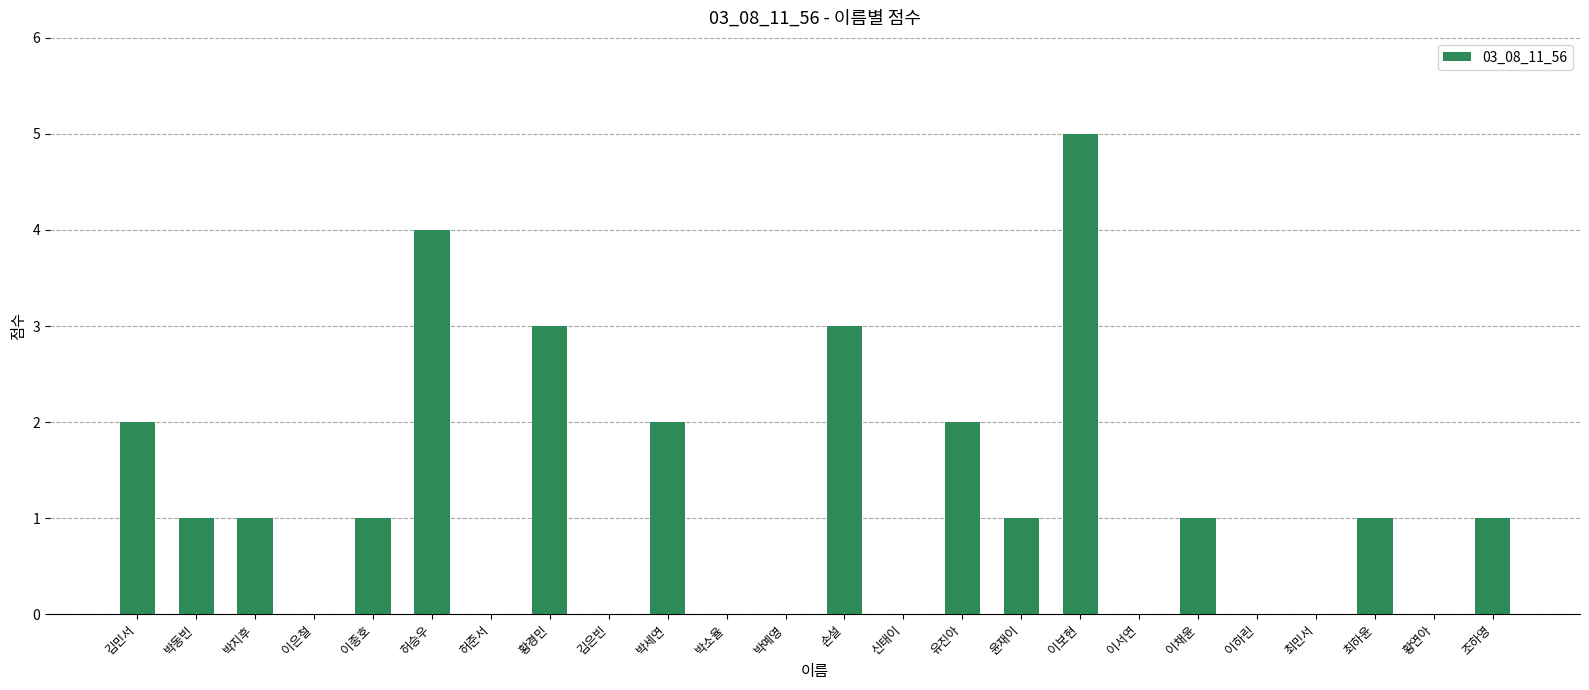

The value at 이보현 is 5. True or false?

True